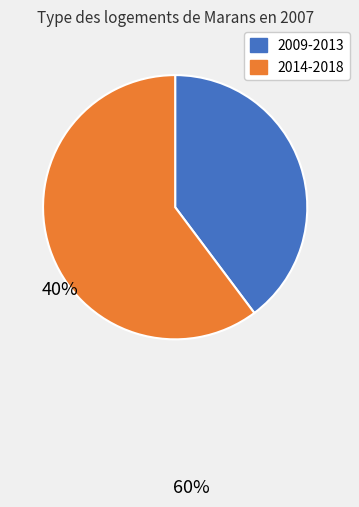

Does any single category account for the majority?

Yes